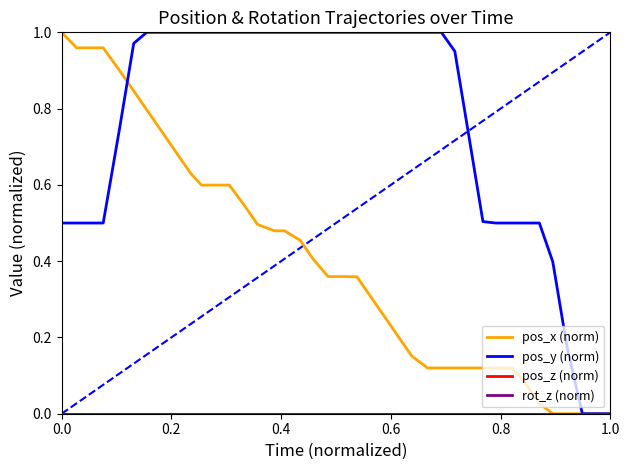

Does the chart have visible grid lines?

No